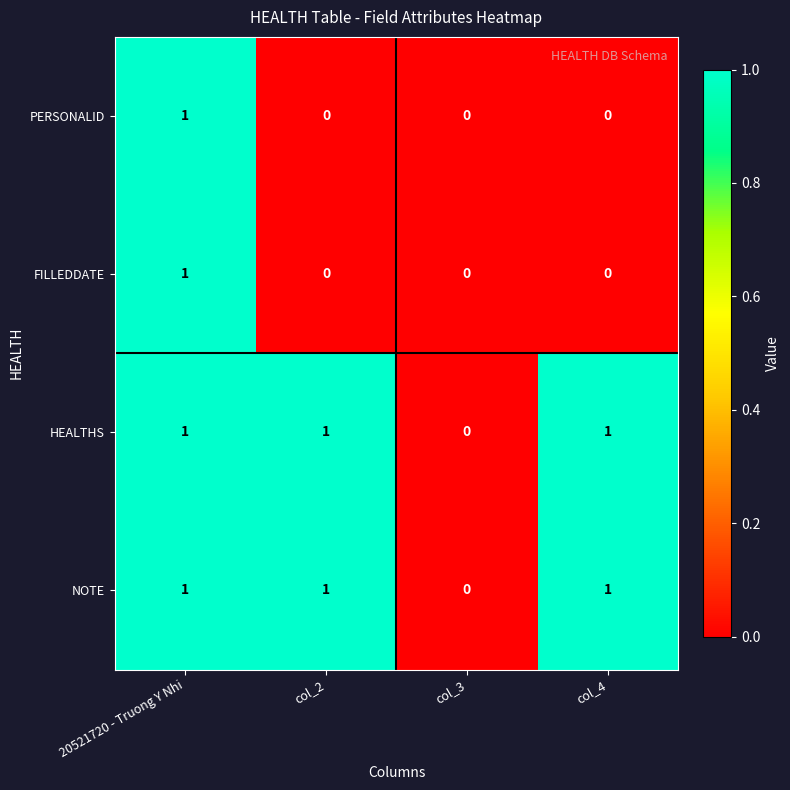

At which category is the sum across all series the highest?

20521720 - Truong Y Nhi